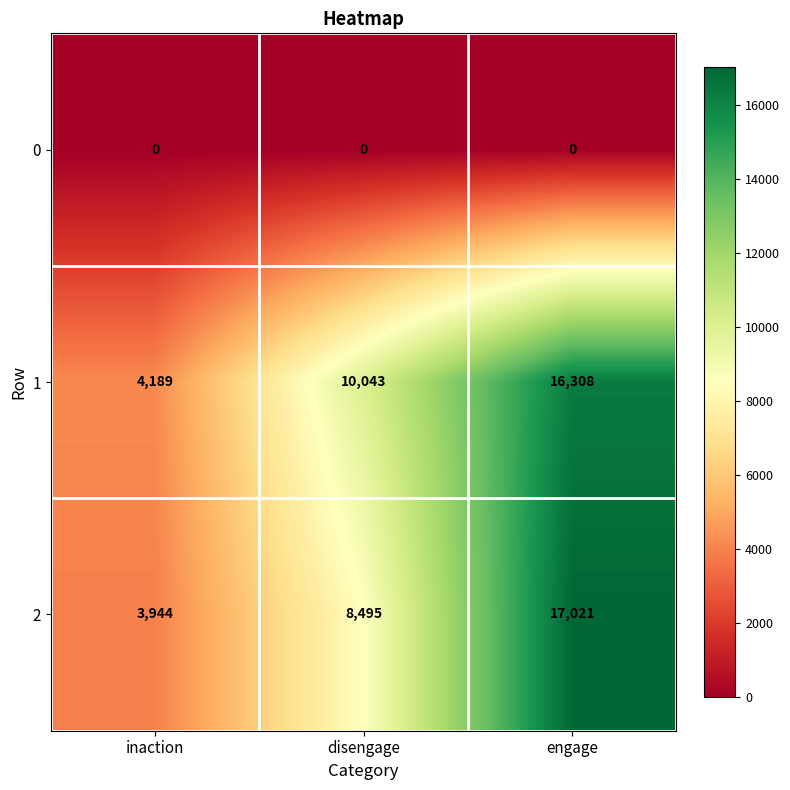

Which series has the widest spread of values?

2